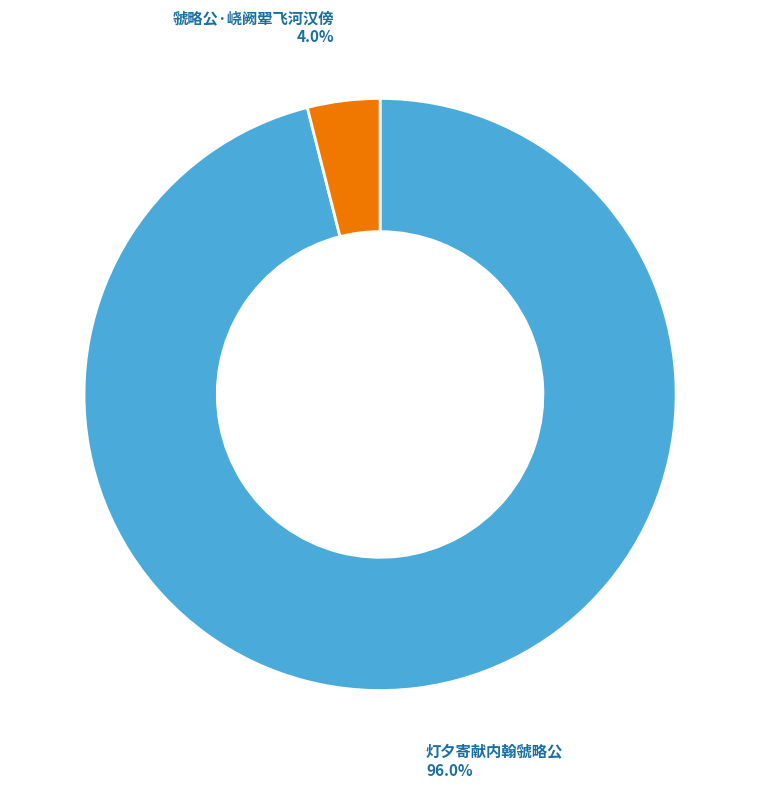

Is there a majority slice in this chart?

Yes